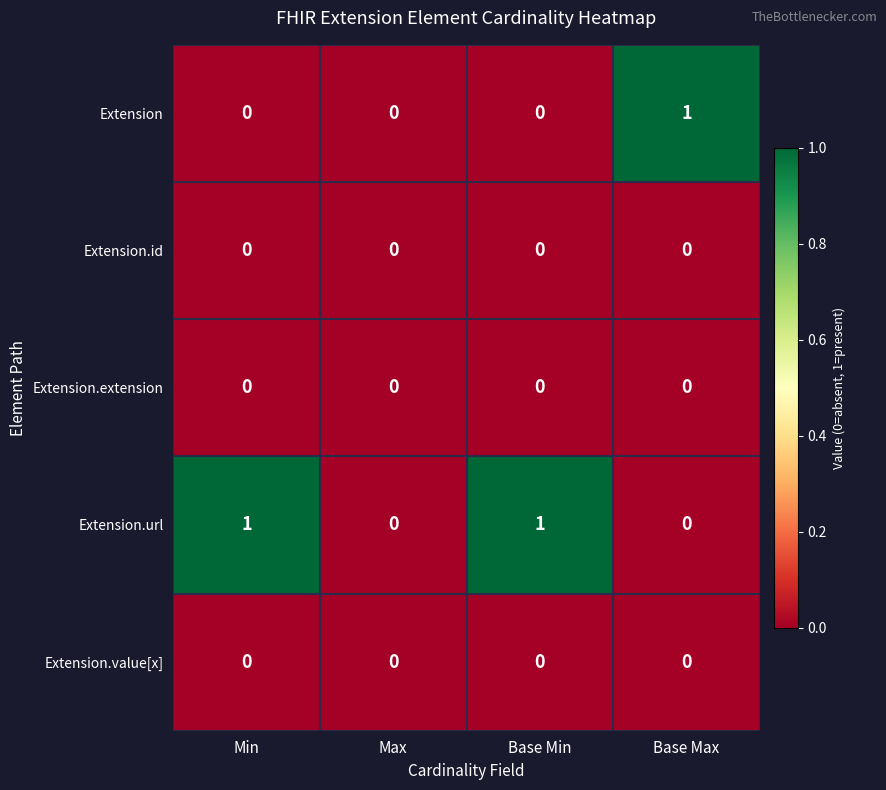

Which series changed the most between Max and Base Min?

Extension.url